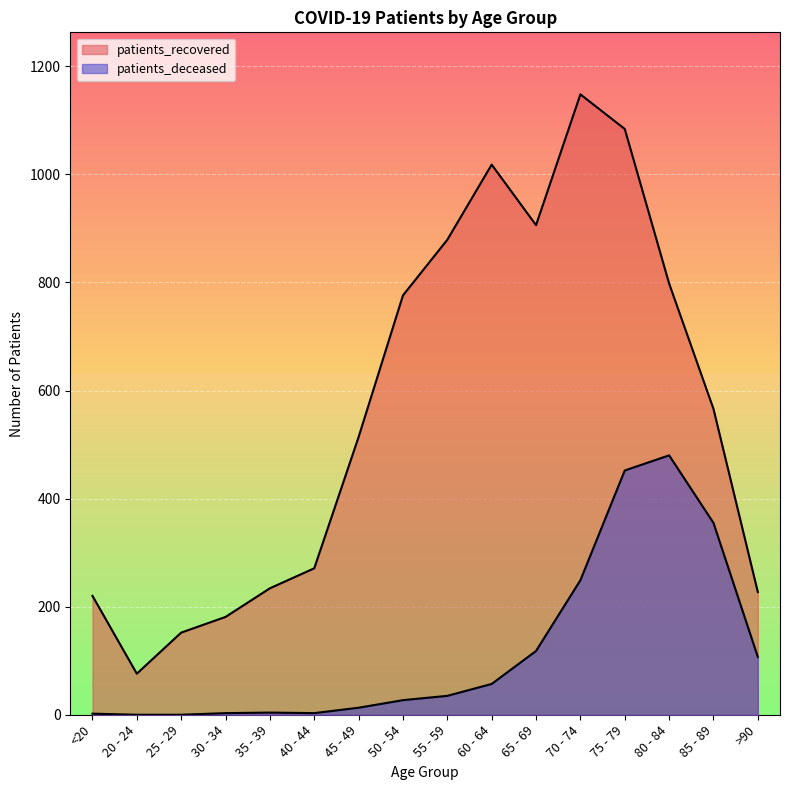

Rank the series by their average value, from highest to lowest.

patients_recovered, patients_deceased